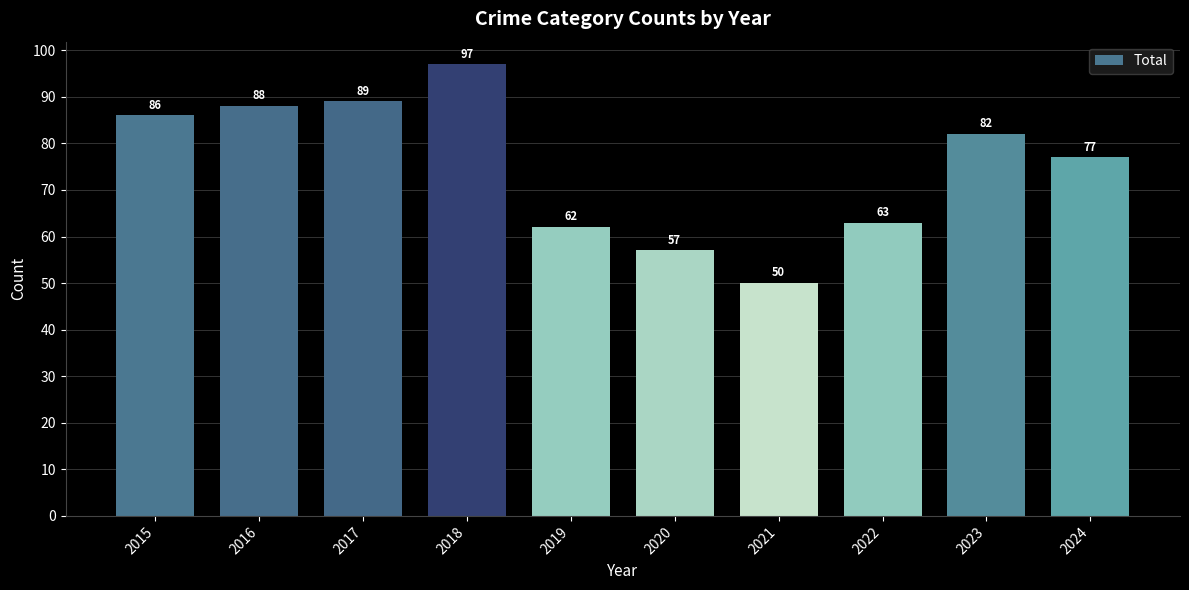

What is the difference between the second highest and second lowest values?

32